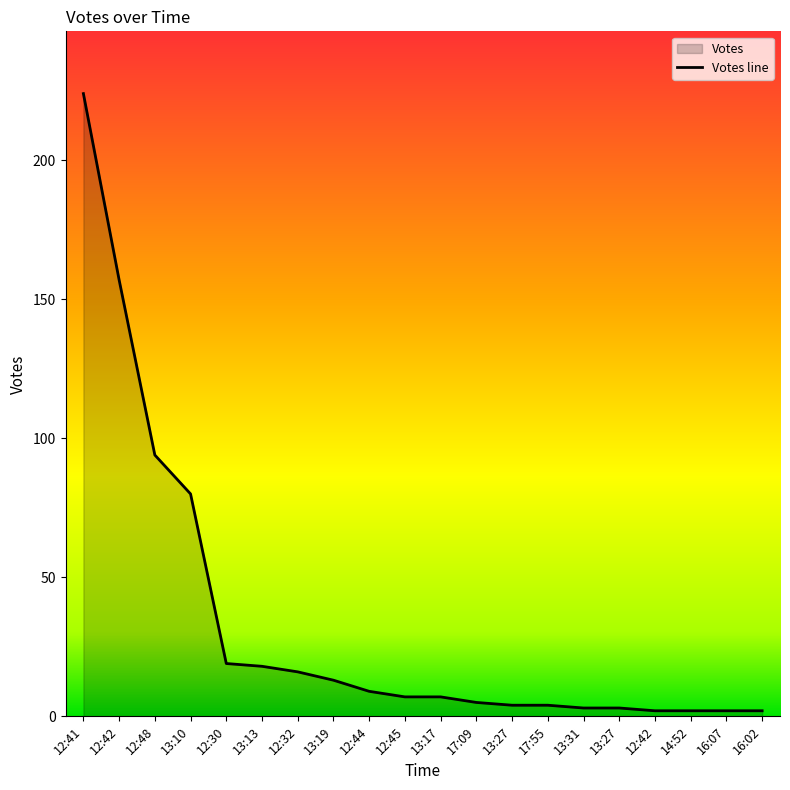

Read the value at 12:48, to the nearest 50.

100